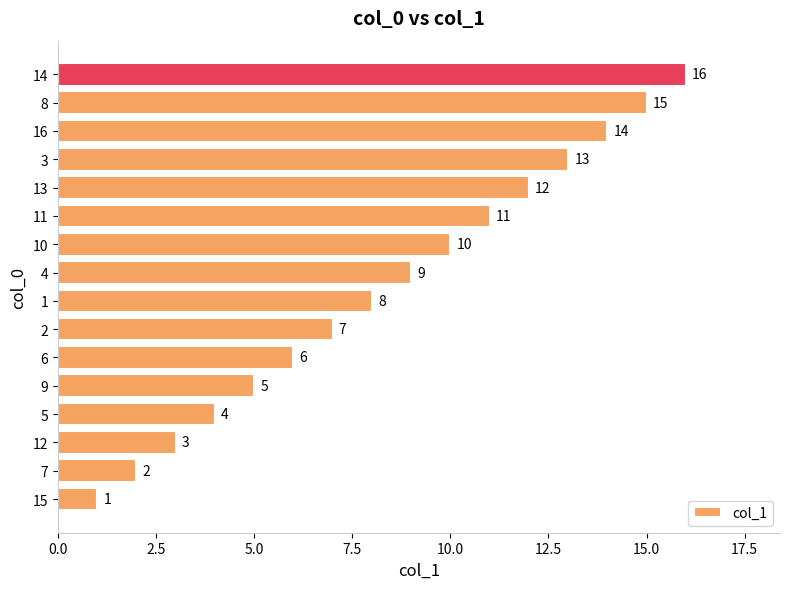

The chart shows a value of 4 at 4. True or false?

False